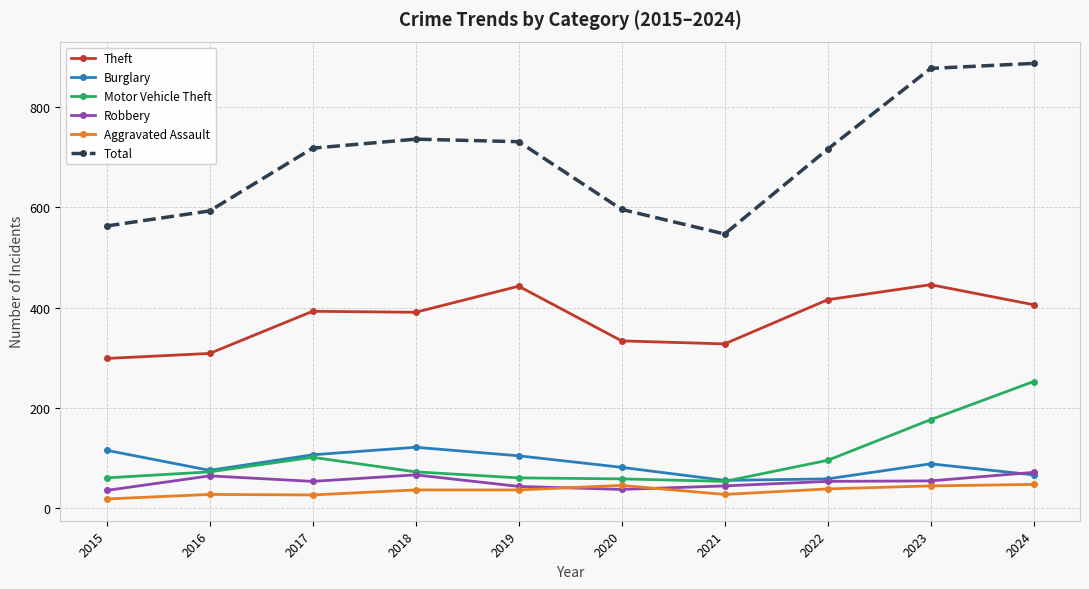

What value does the Total series have at 2017?

718